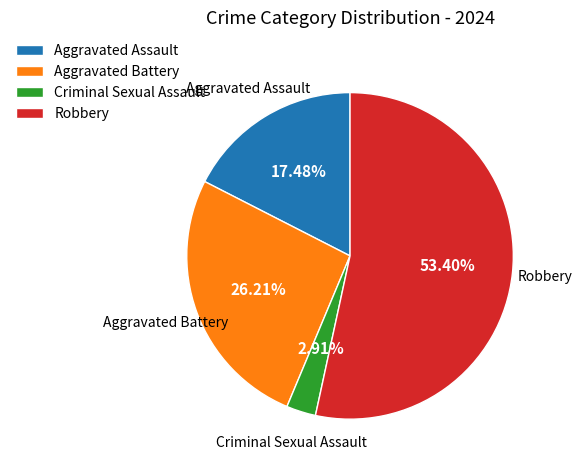

Which category has the smallest portion of the pie?

Criminal Sexual Assault